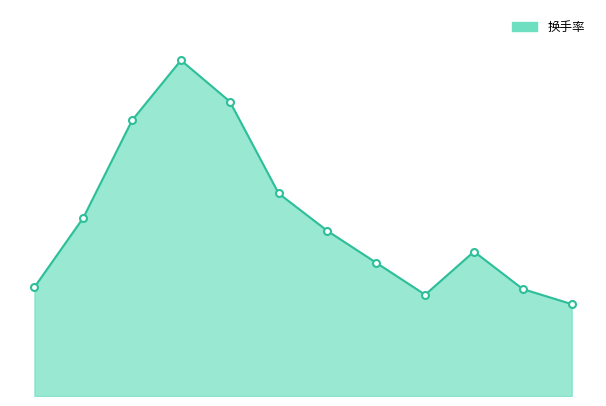

What is the maximum value shown in the chart?

1.8